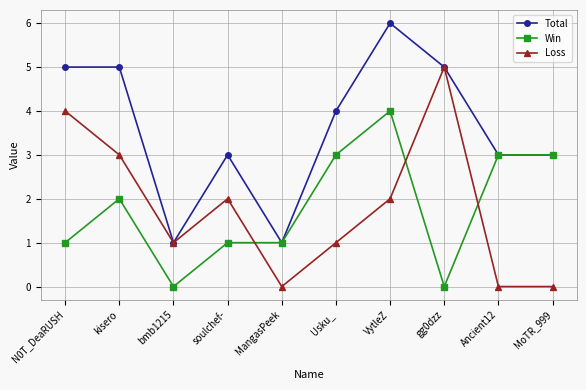

At how many categories does at least one series exceed 0?

10